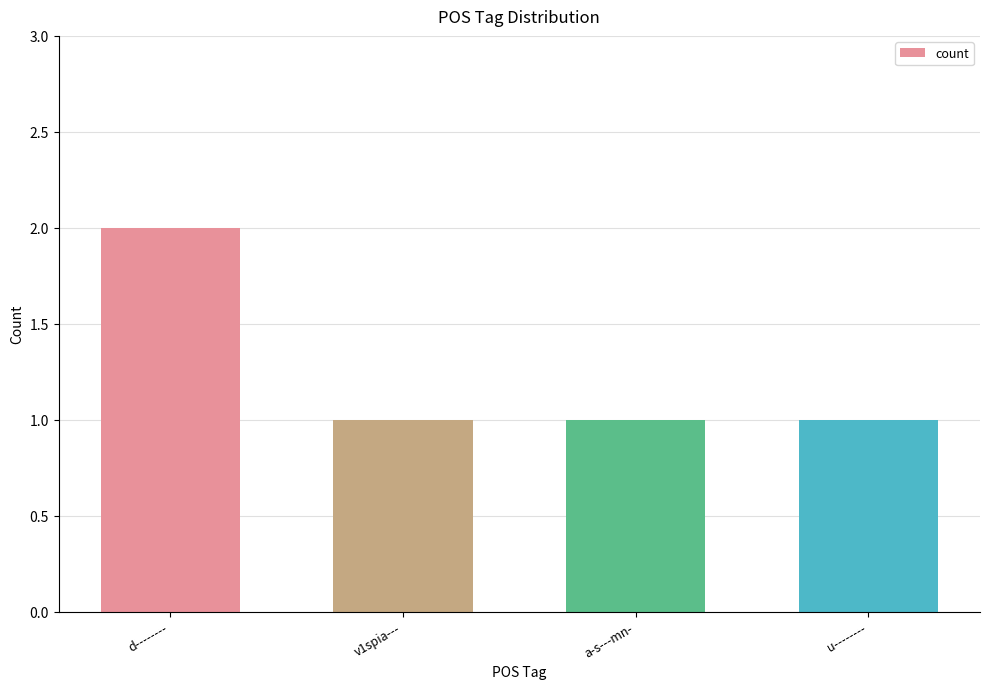

Reading left to right, what are all the values shown in this chart?

2	1	1	1